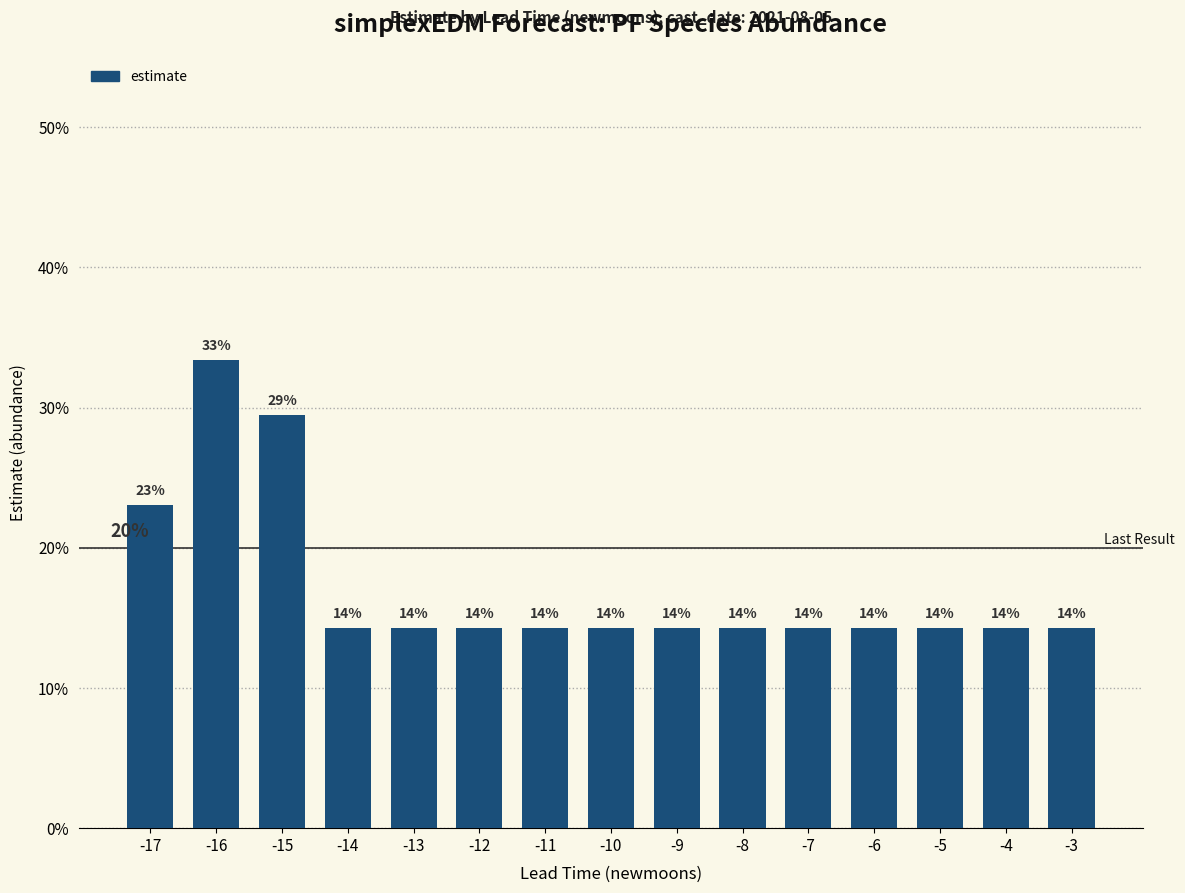

True or false: the data shows 0.2 at -4.

False